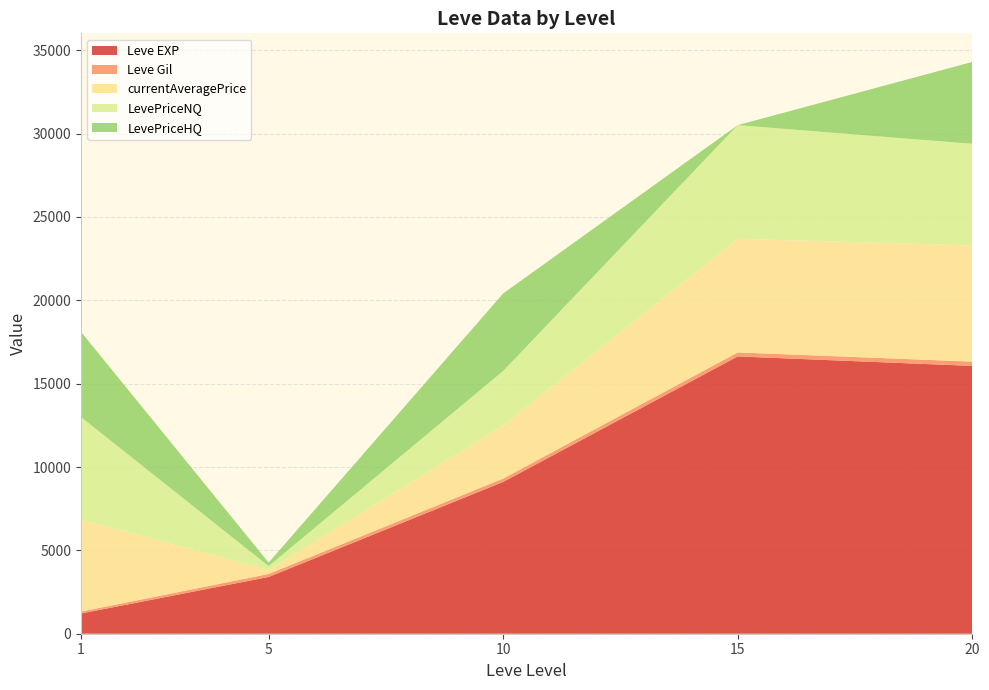

The value of Leve EXP at 20 is 16065.0. True or false?

True